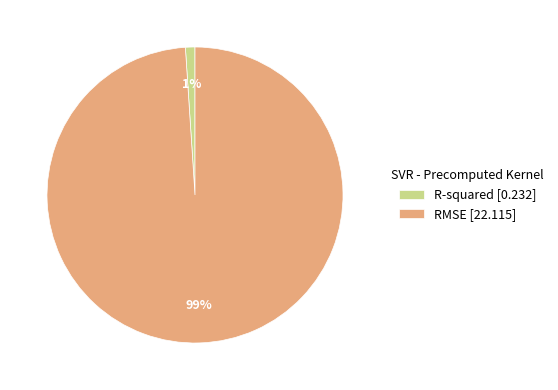

How many segments does this pie chart have?

2